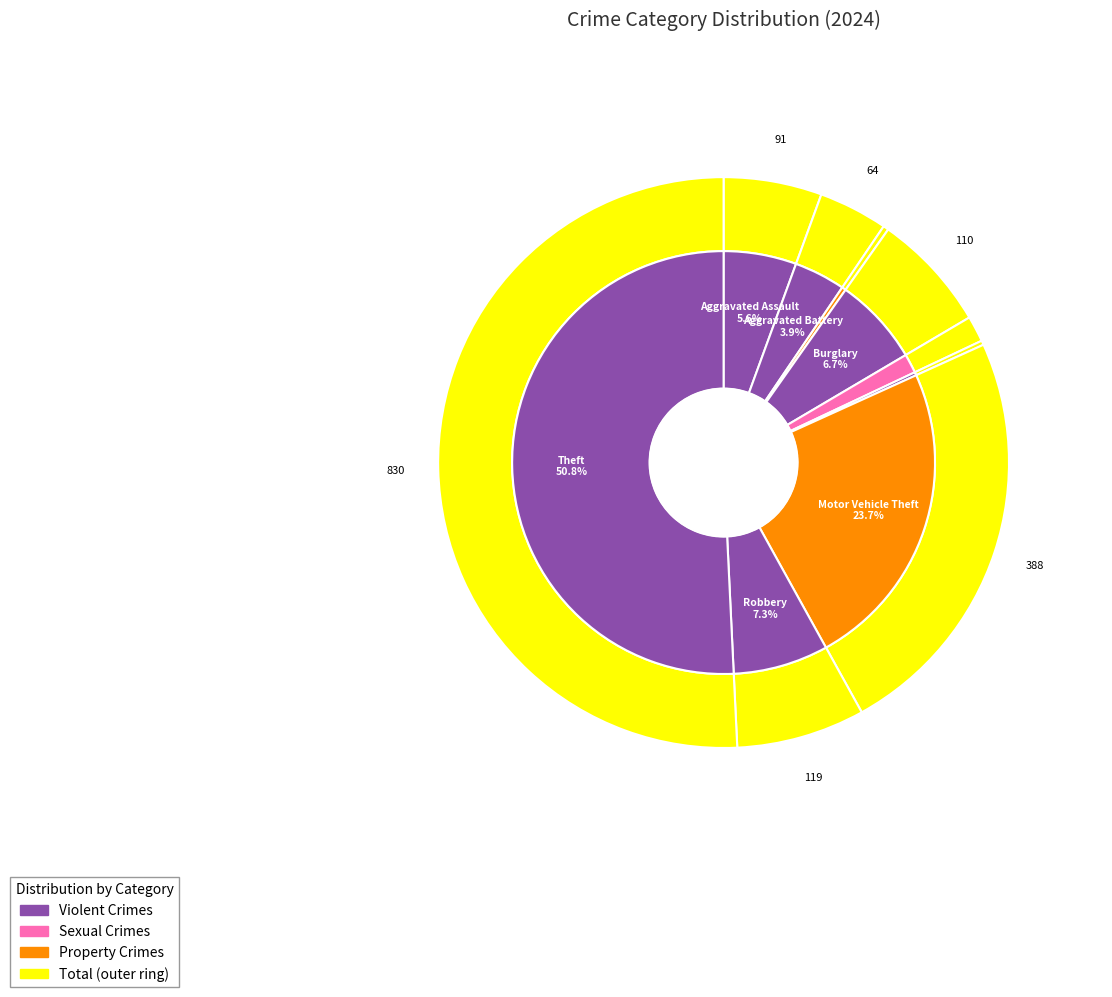

Which category accounts for the majority?

Theft